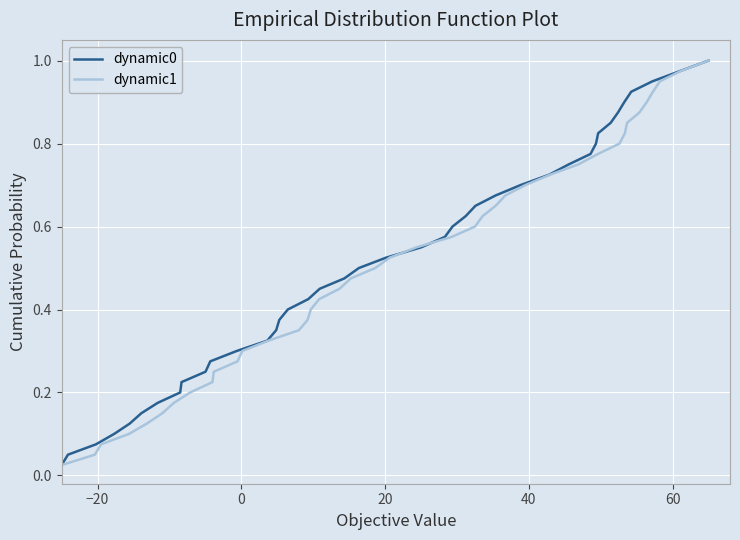

Is it true that dynamic0 equals 0.5 at 20?

True